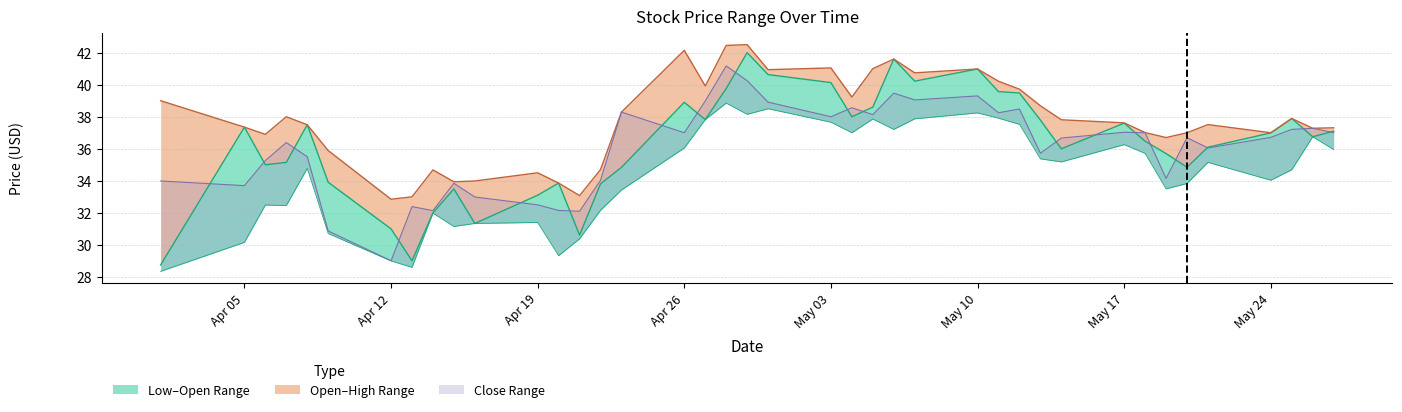

At how many categories does at least one series exceed 31?

40